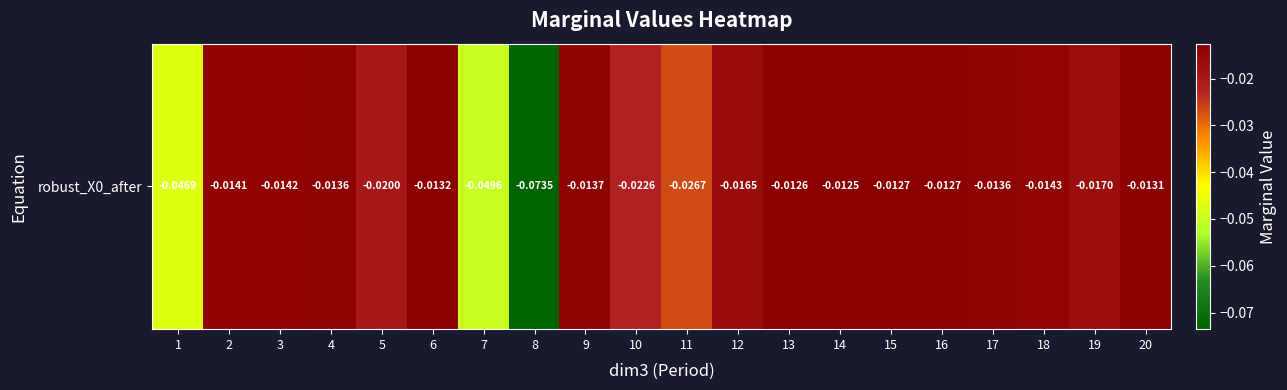

List the labels in order of value, smallest first.

8, 7, 1, 11, 10, 5, 19, 12, 18, 3, 2, 9, 17, 4, 6, 20, 16, 15, 13, 14